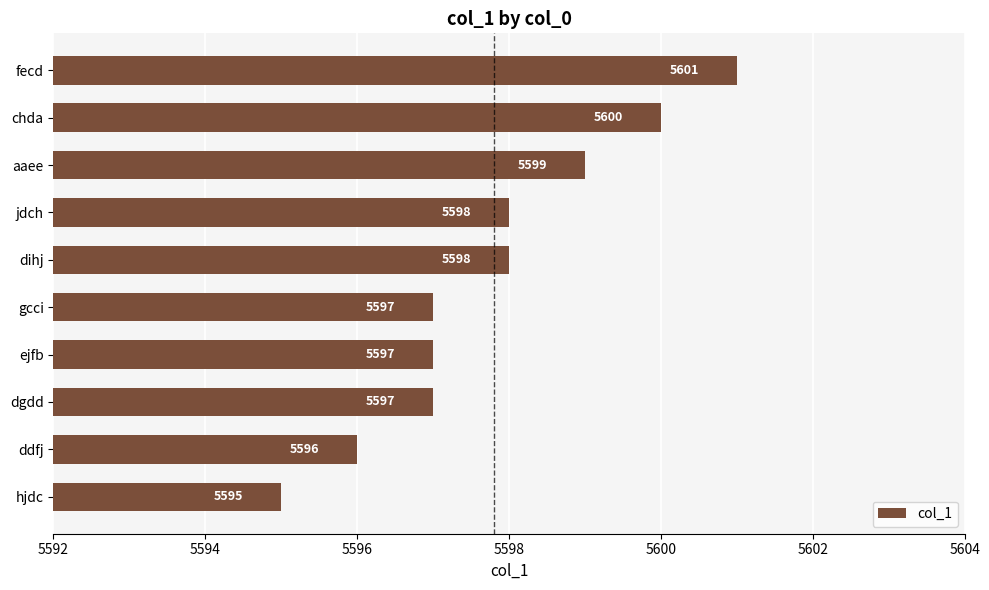

How many values are between 5597 and 5599?

6